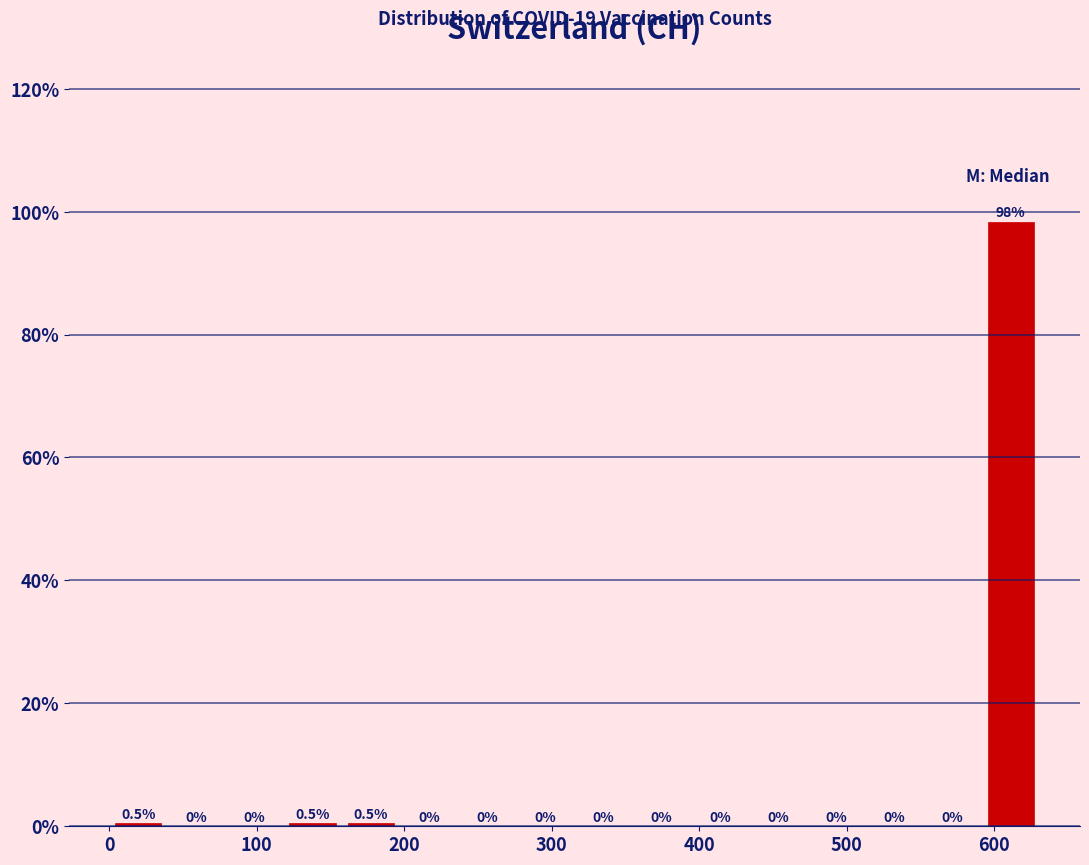

Around what value on the x-axis is the tallest bar? Give the approximate position of its centre, as read against the axis.

610